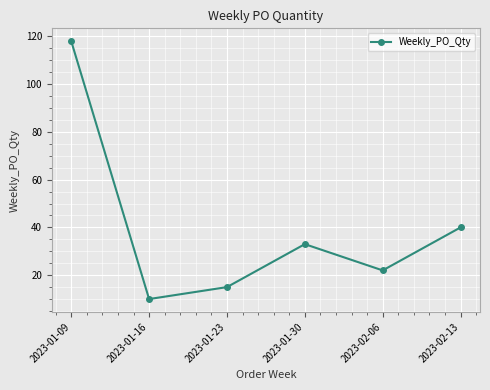

What is the ratio of the value at 2023-01-09 to the value at 2023-02-06?

5.4